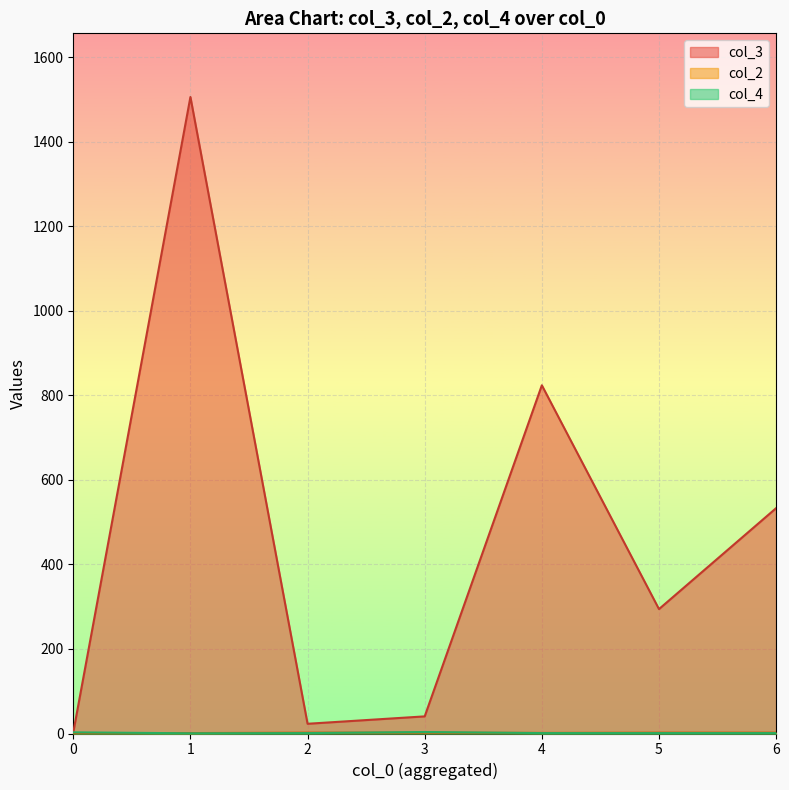

What is the spread (max minus min) of values at 3?

38.5